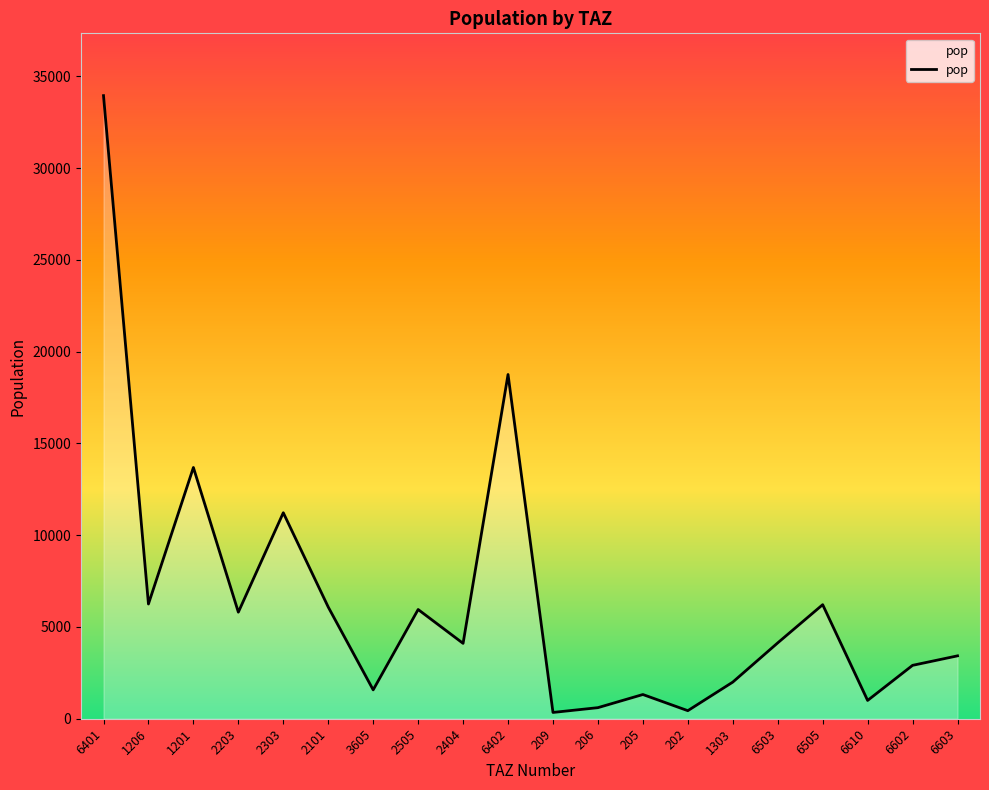

What is the difference between the values at 209 and 6505?

5871.4